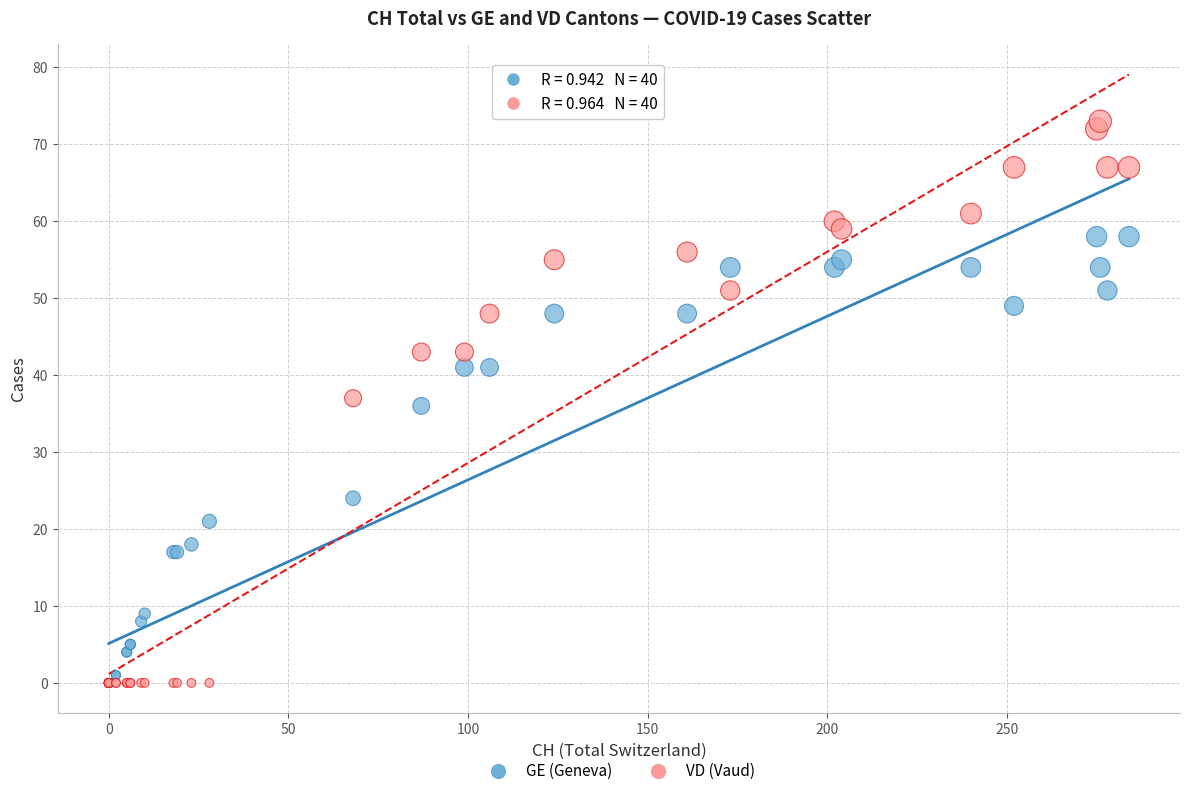

In the GE (Geneva) series, what Y value is closest to 29?

24